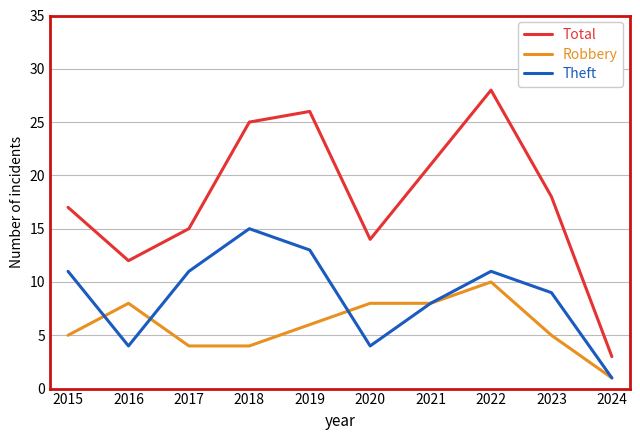

True or false: Robbery has more than 0 interior local peaks.

True